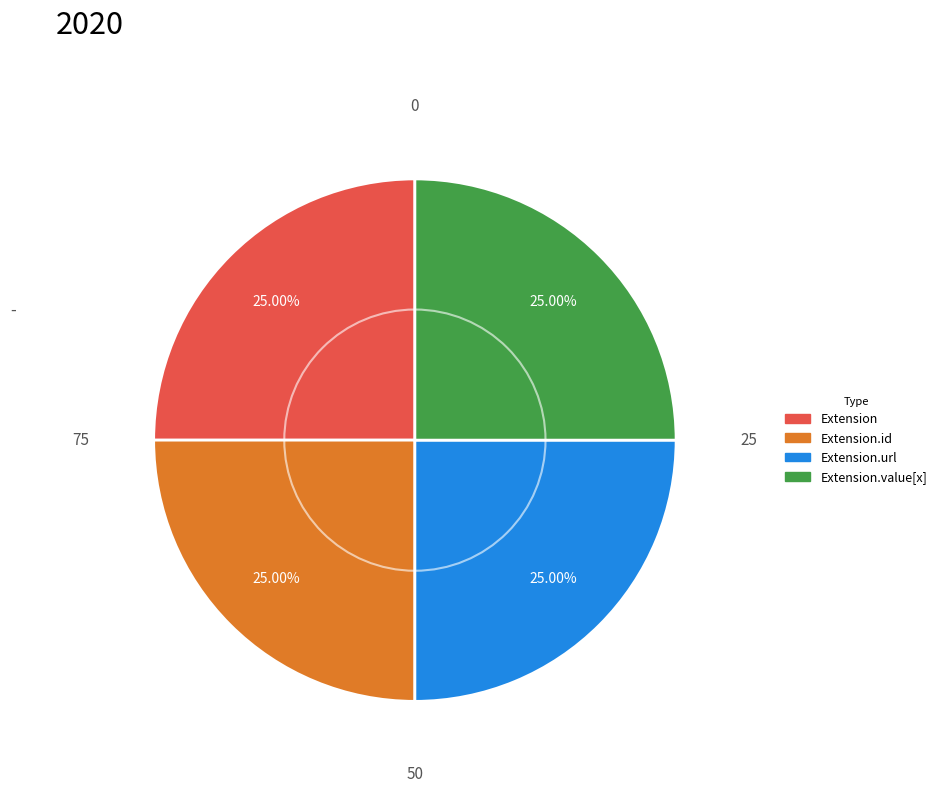

Does any single category account for the majority?

No